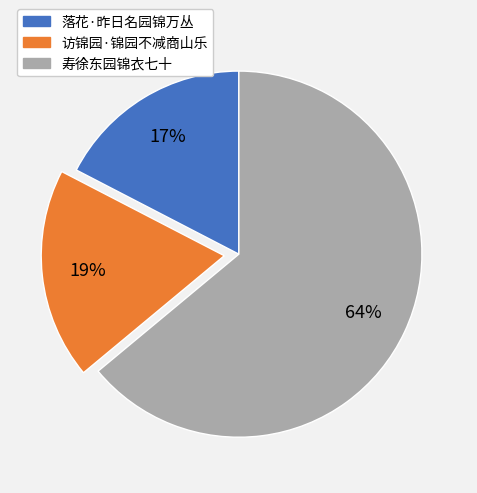

Is the sum of 访锦园·锦园不减商山乐 and 落花·昨日名园锦万丛 greater than half?

No